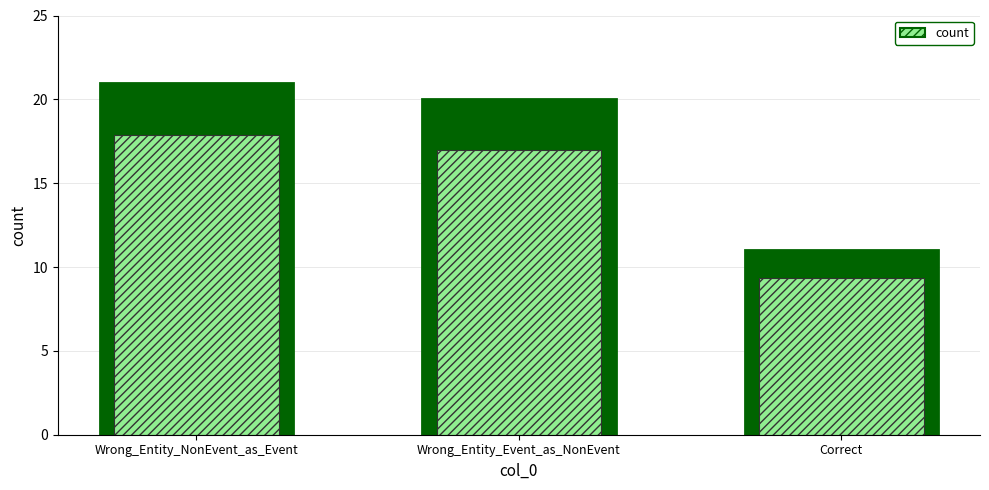

Is it true that the value at Correct is 17?

False